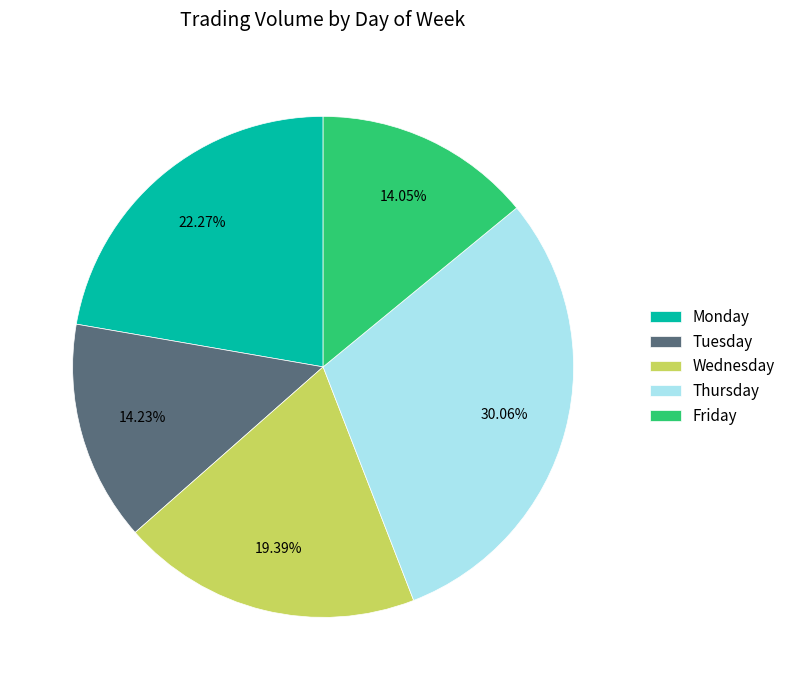

What is the largest slice in the pie chart?

Thursday